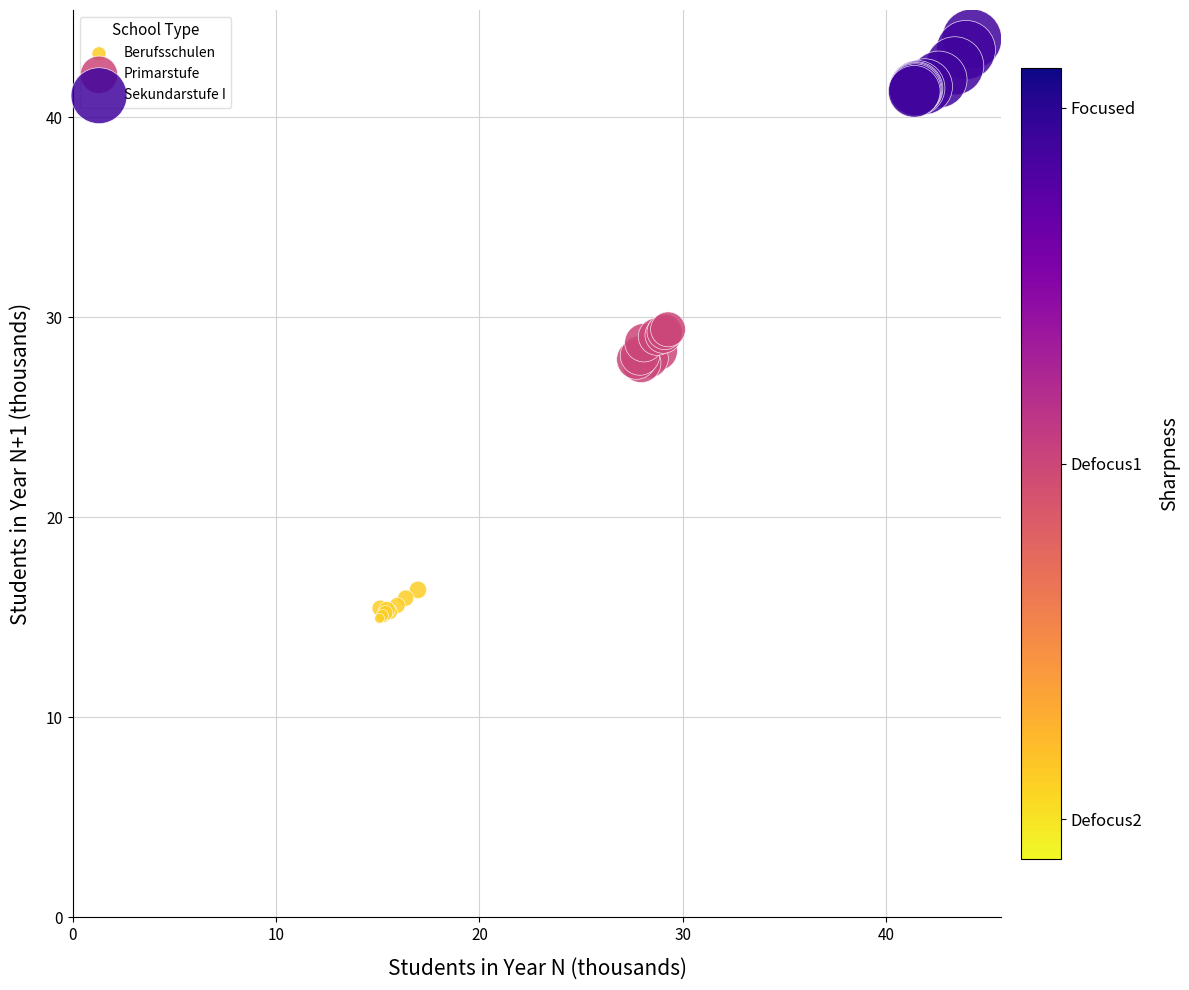

Which series reaches the maximum Y coordinate?

Sekundarstufe I